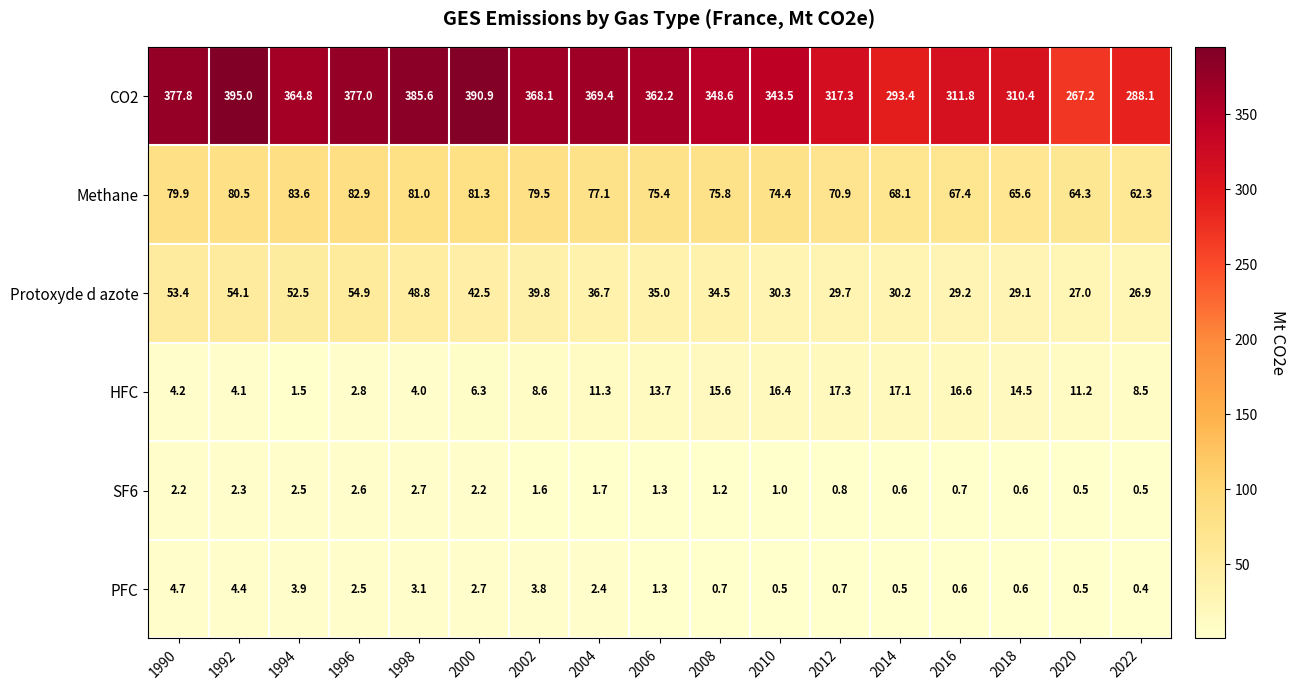

What is the difference between the maximum and second lowest values in the PFC series?

4.2